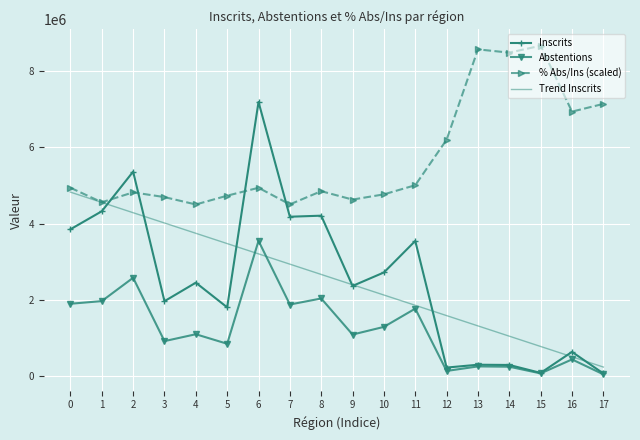

What is the difference between the highest and lowest values at 11?

3230340.0